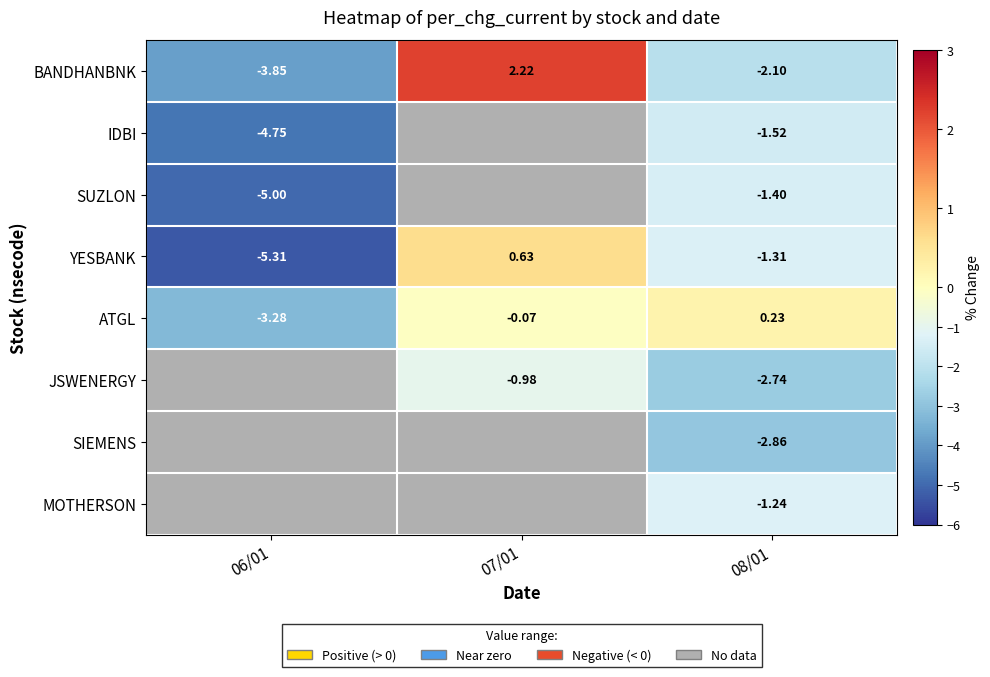

What is the difference between the ATGL values at 07/01 and 06/01?

3.2